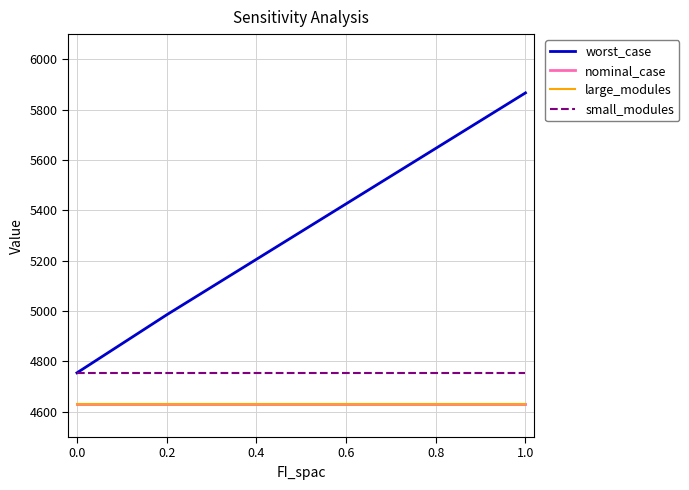

True or false: nominal_case and small_modules cross at least once.

False